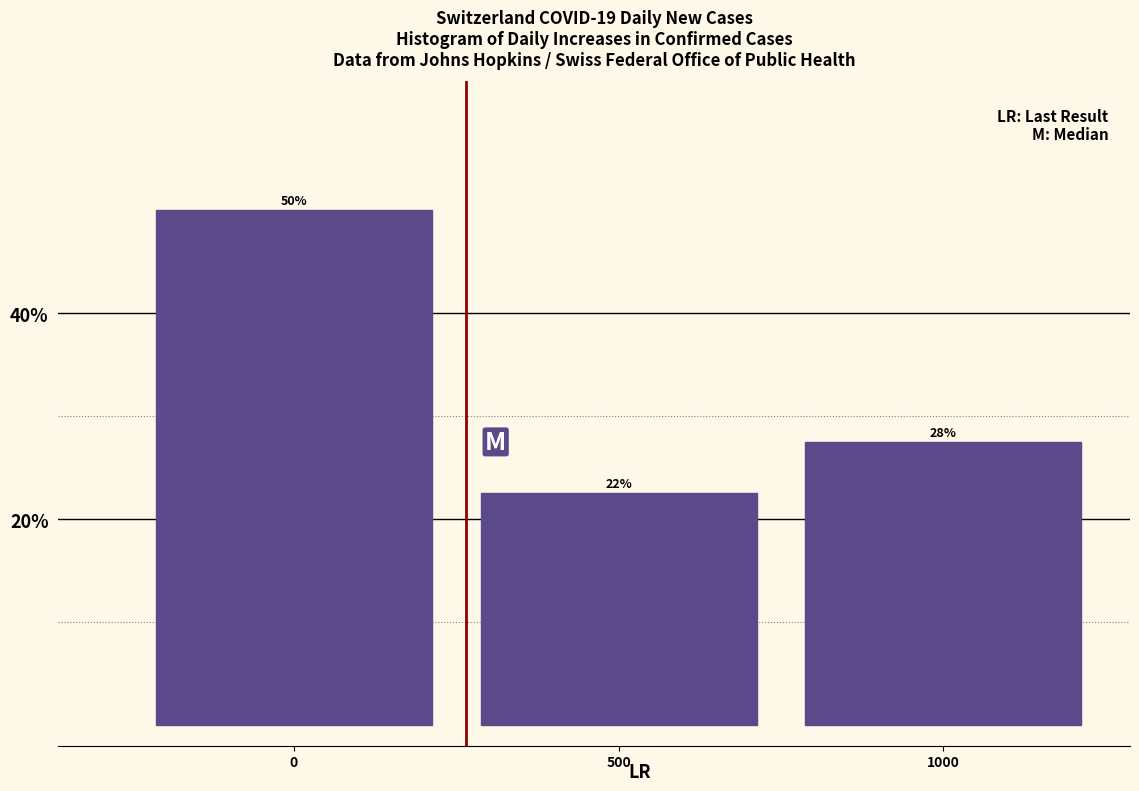

How many bars are there in total?

3